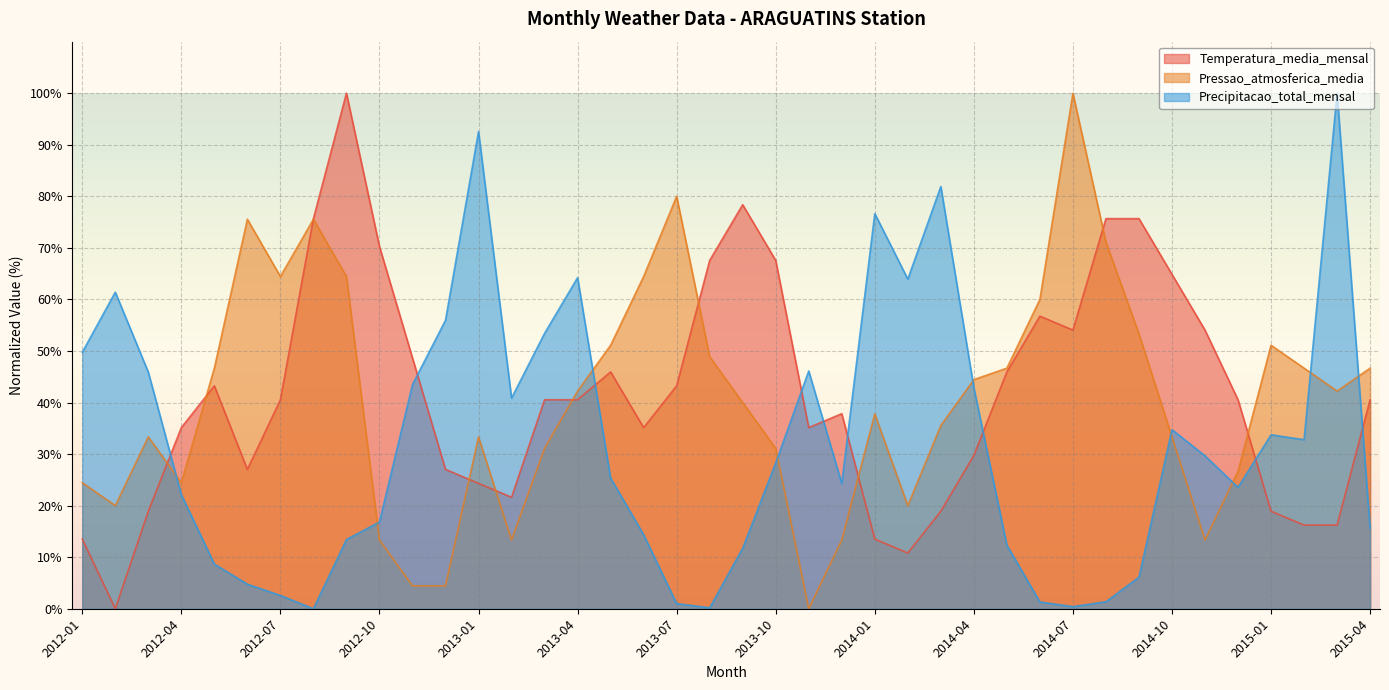

In Temperatura_media_mensal, how many points are higher than both neighbors (excluding endpoints)?

6